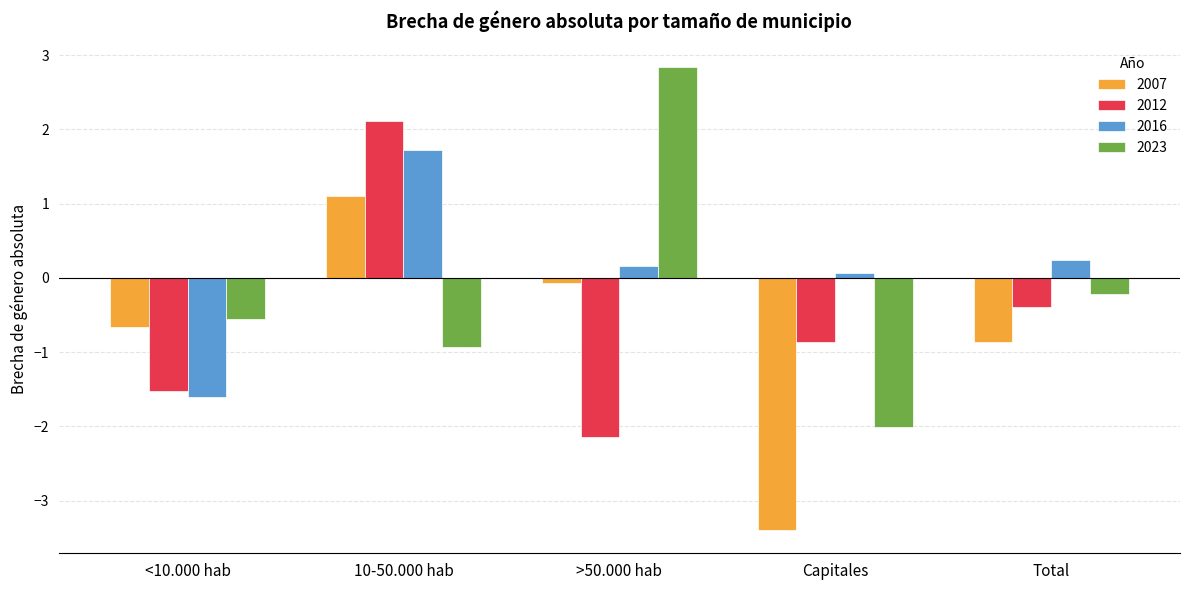

What is the approximate value of 2007 at 10-50.000 hab?

1.1